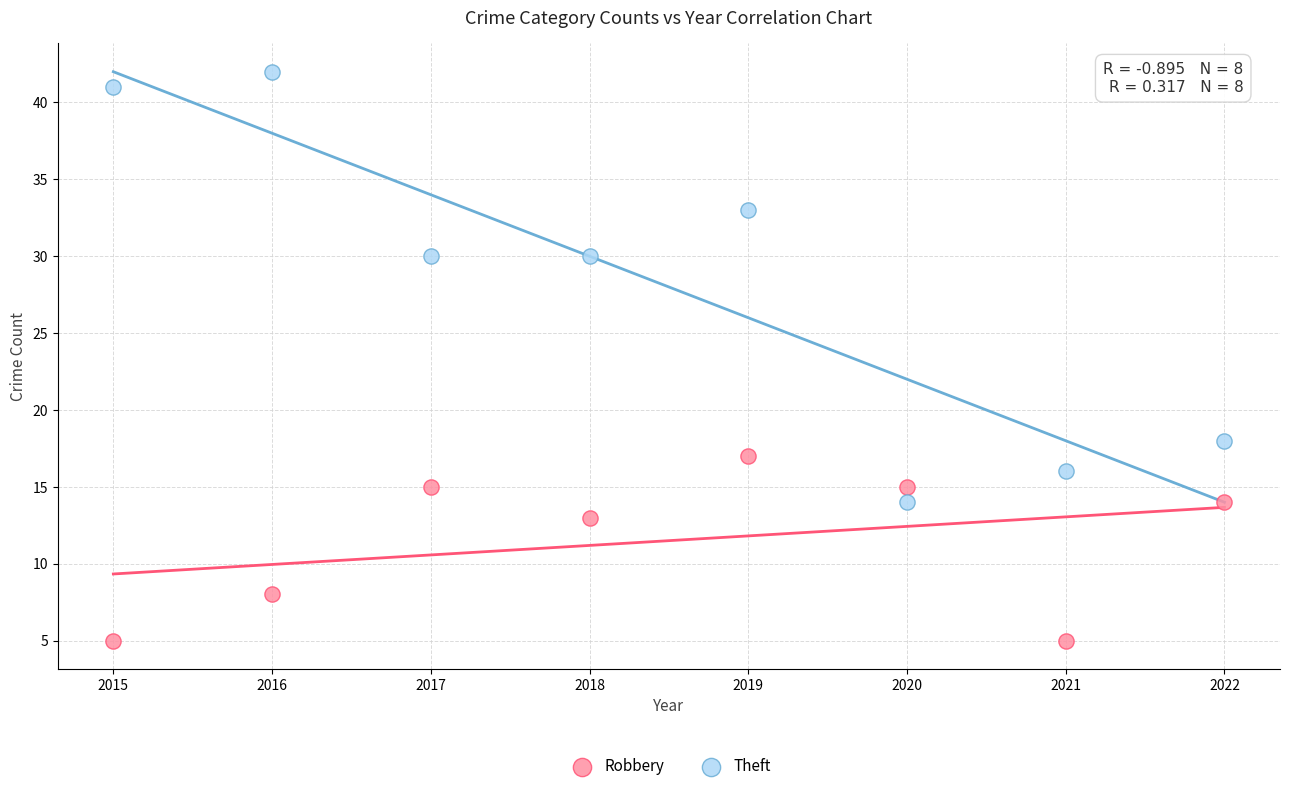

Across all series, what Y value is closest to 23?

18